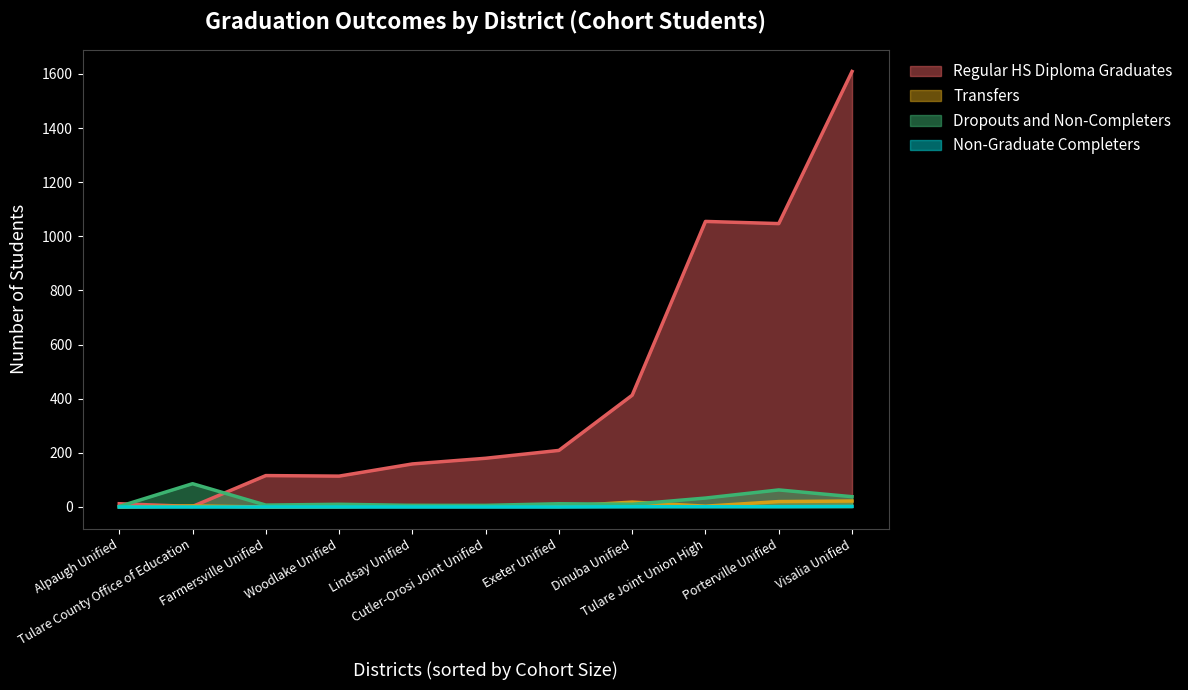

What is the average value of the Transfers series?

7